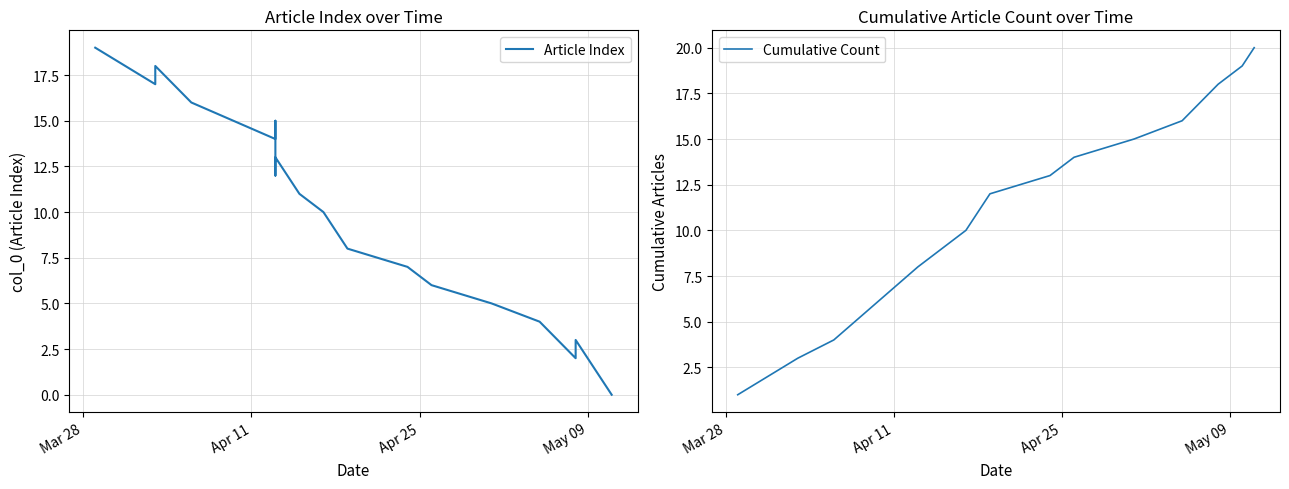

Is this an area chart (filled region under the line)?

No